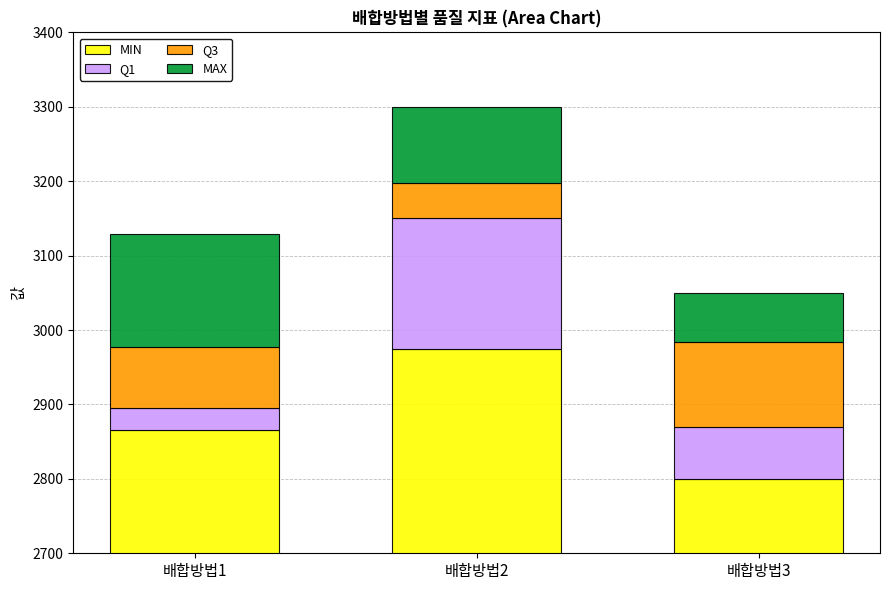

How many values in the MAX series are below 102?

1